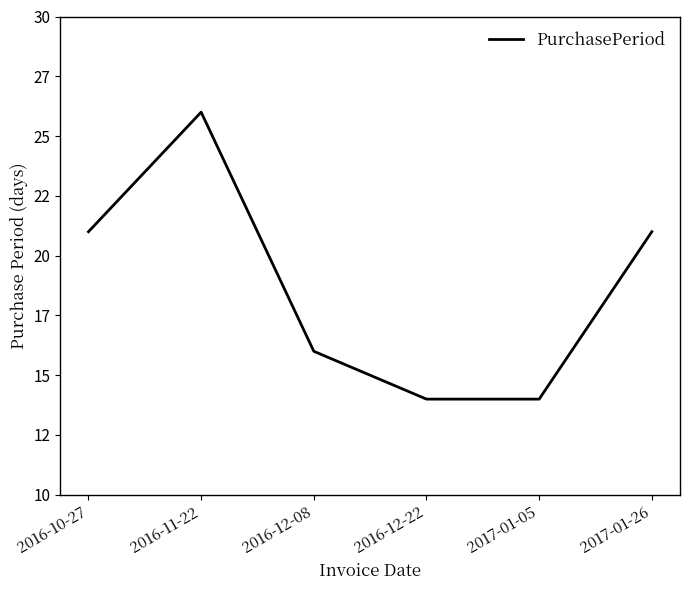

List the labels in order of value, largest first.

2016-11-22, 2016-10-27, 2017-01-26, 2016-12-08, 2016-12-22, 2017-01-05